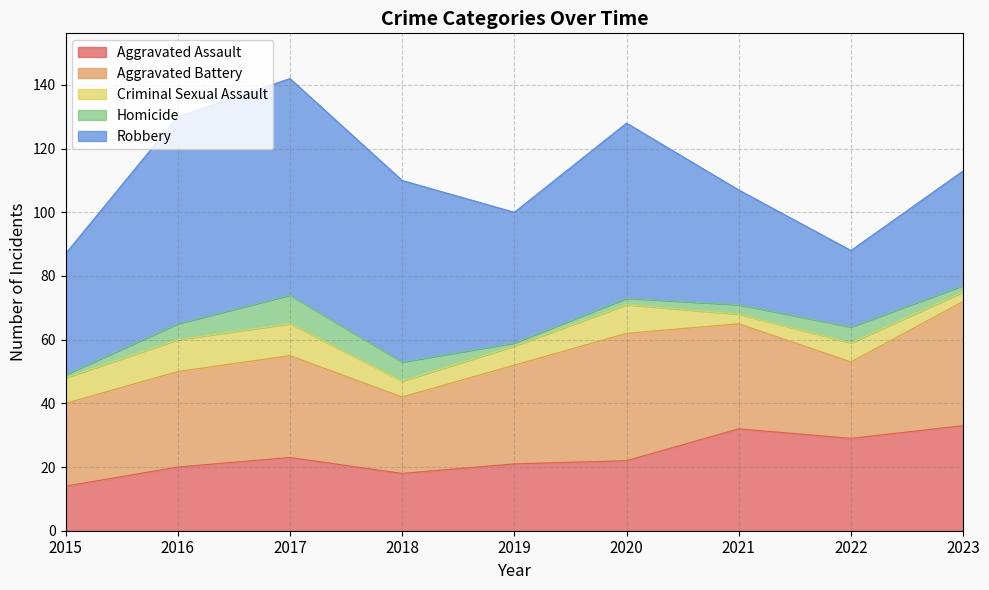

How many values in the Aggravated Assault series exceed 22?

4